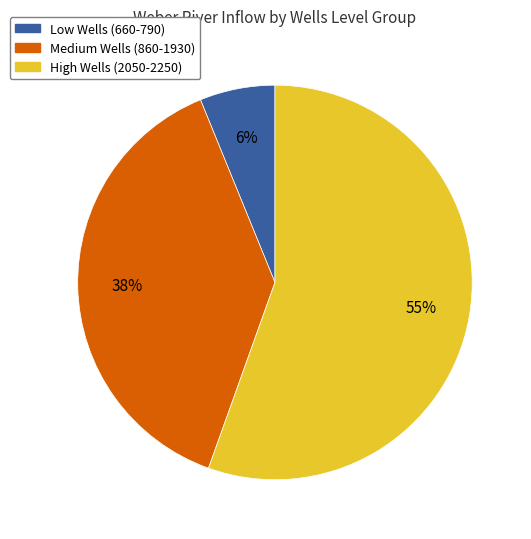

To the nearest percent, what is the average slice percentage?

33%